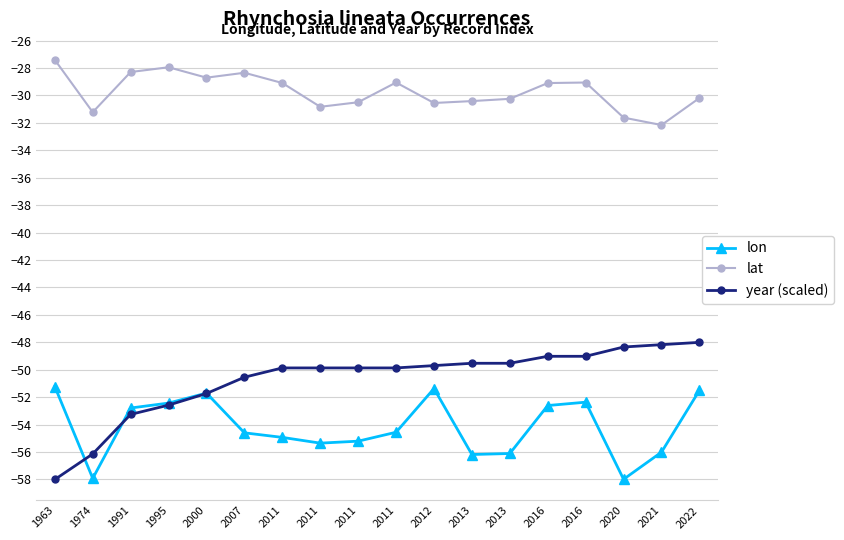

What are all the series names shown in the legend?

lon, lat, year (scaled)